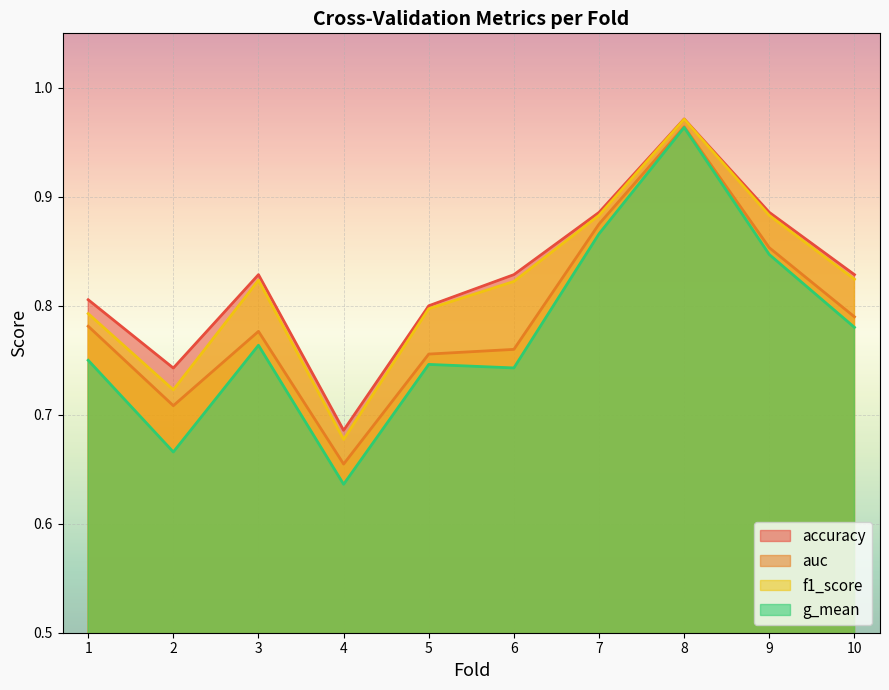

Which series has the largest total across all categories?

accuracy